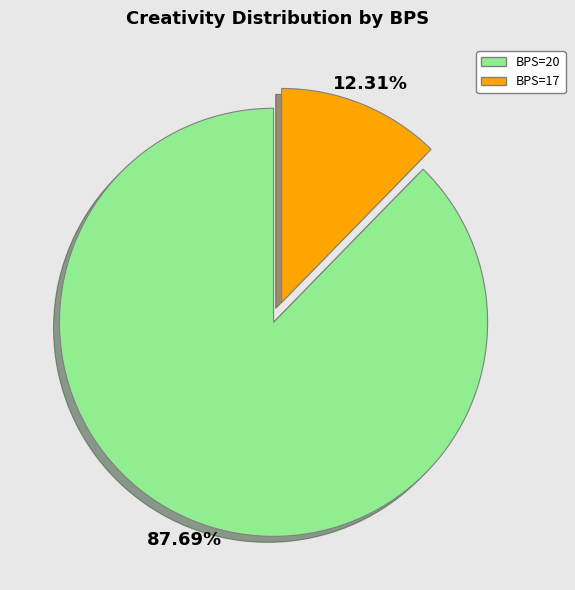

How many segments does this pie chart have?

2